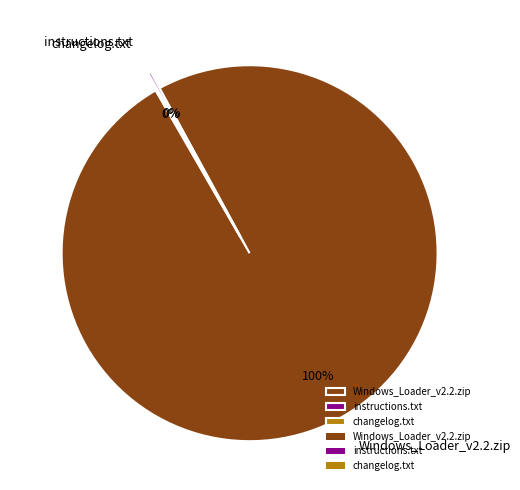

Is there any slice that represents more than half of the pie?

Yes